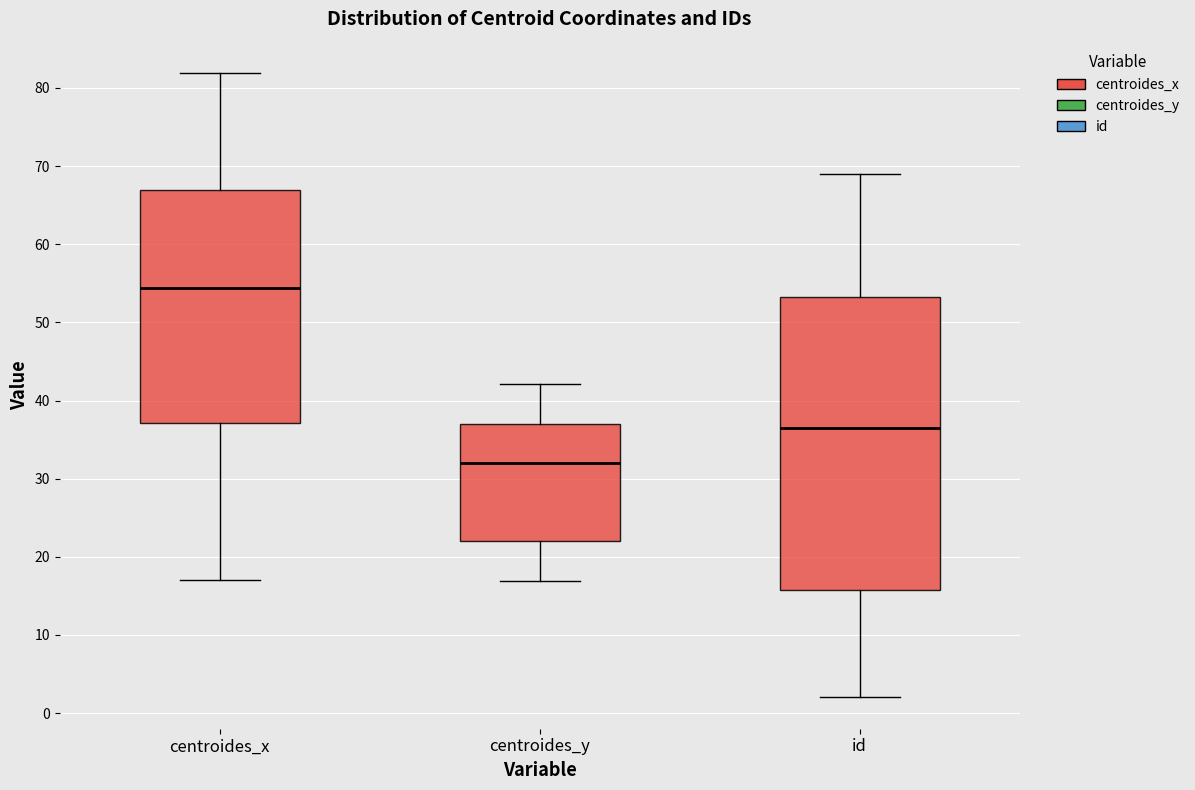

Reading left to right, transcribe this box plot: for each box, give where its median line is, the range the box spans, and where its two whiskers end, as read against the y-axis. The values are not printed on the chart, so give them approximately, as read against the axis.

centroides_x: median 54, box 37 to 67, whiskers 17 to 82
centroides_y: median 32, box 22 to 37, whiskers 17 to 42
id: median 37, box 16 to 53, whiskers 2 to 69